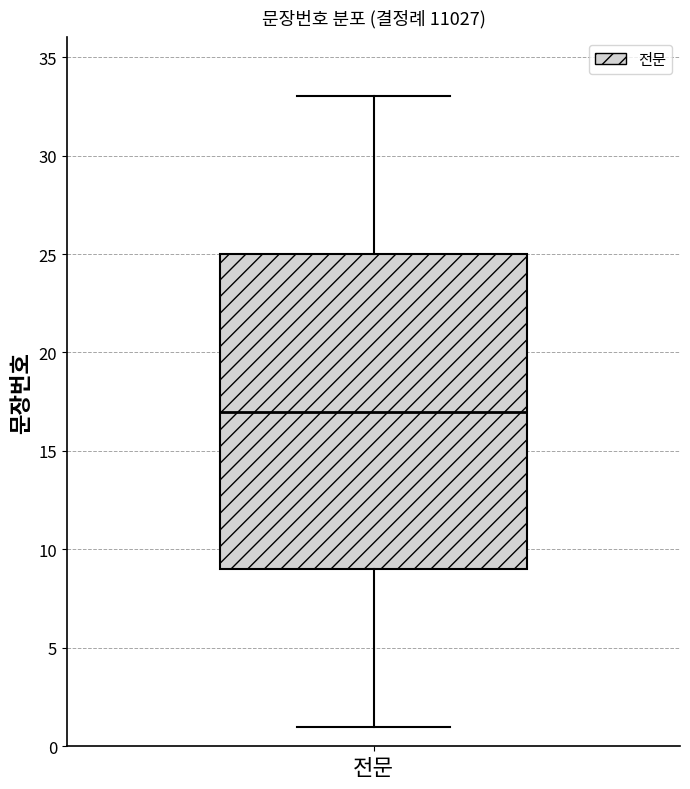

Read this box plot against the y-axis: the position of the median line, the range covered by the box, and the ends of both whiskers. The values are not printed on the chart, so give them approximately, as read against the axis.

median 17, box 9 to 25, whiskers 1 to 33